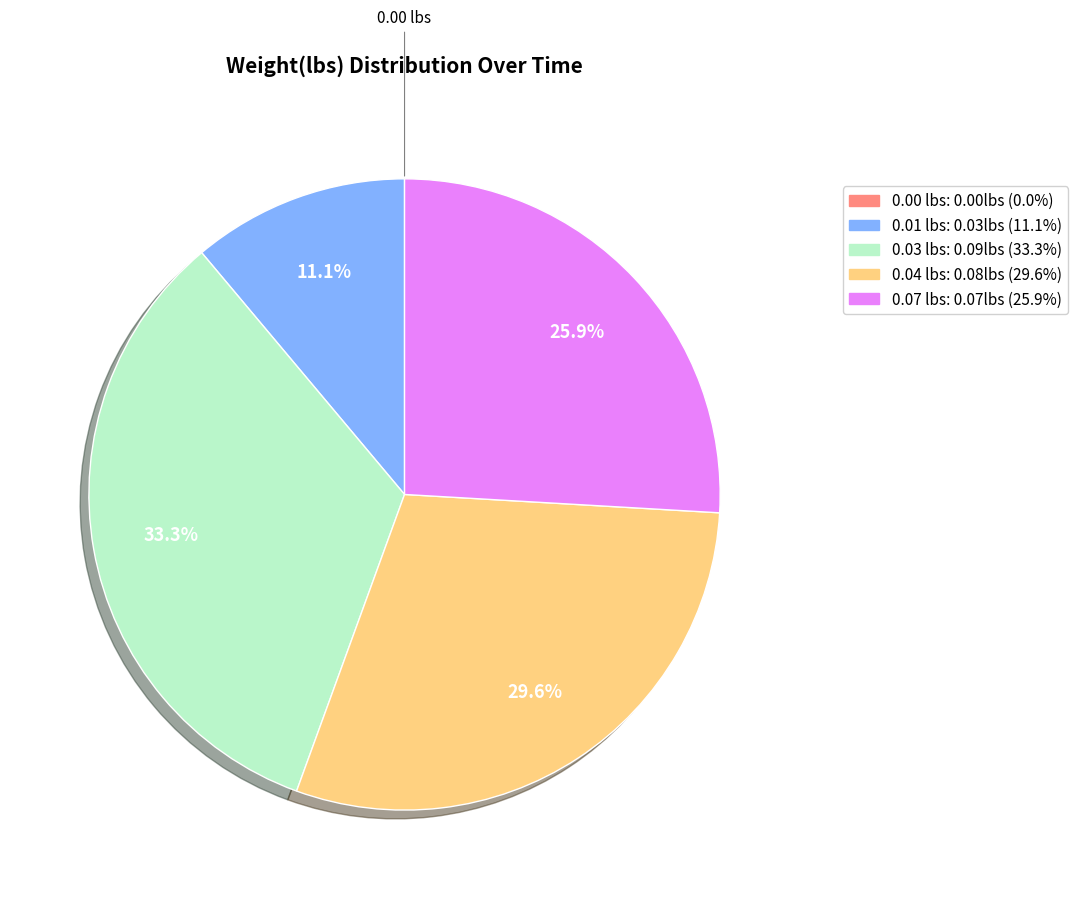

Is there any slice that represents more than half of the pie?

No